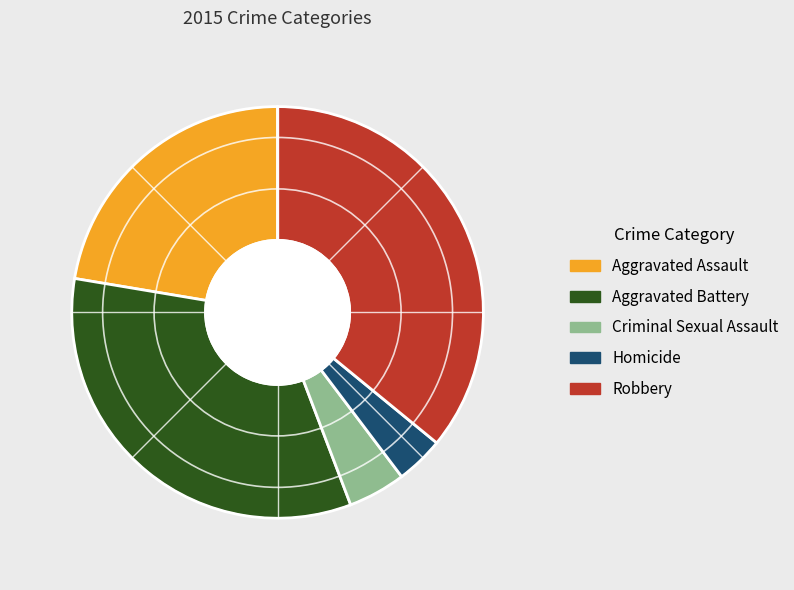

Does Aggravated Battery account for over 50% of the chart?

No